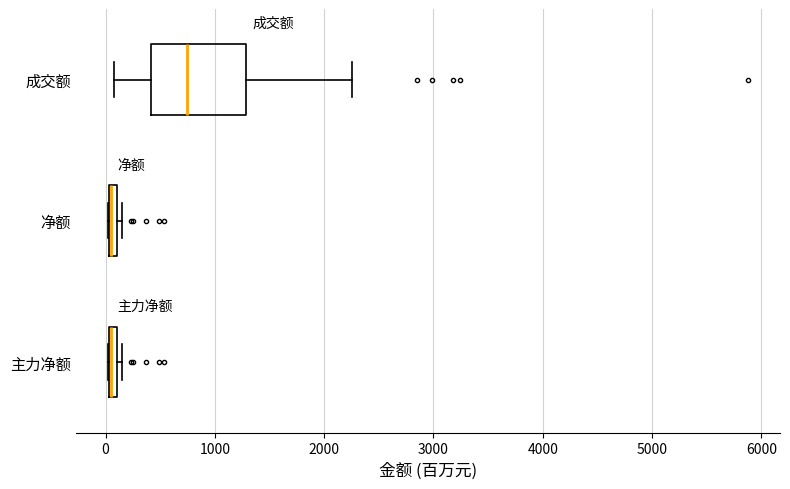

Where does the left whisker of the box for 成交额 end on the x-axis? The values are not printed on the chart, so give them approximately, as read against the axis.

100